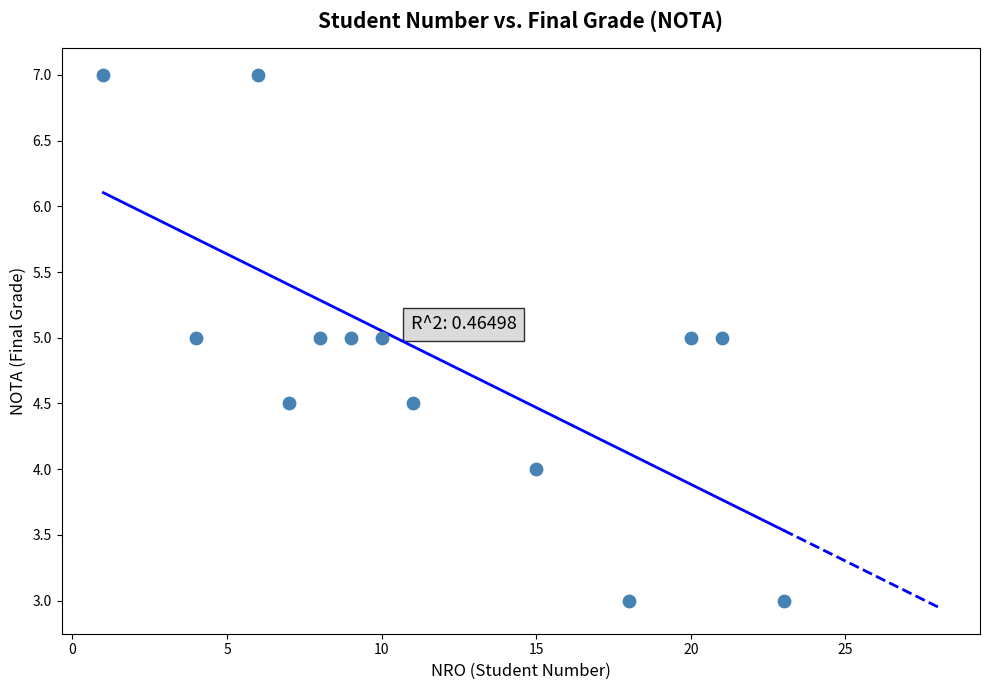

What is the range of Y values (max minus min)?

4.0